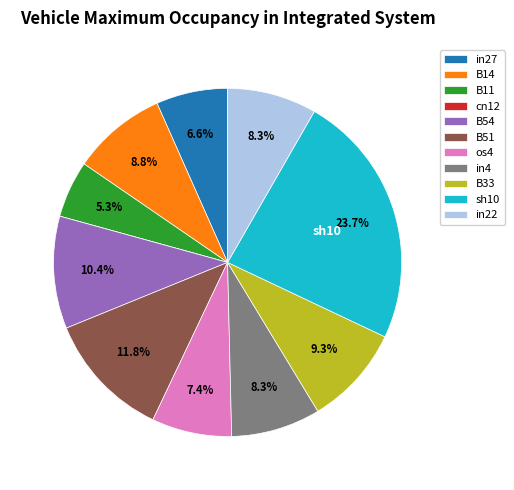

Between sh10 and B54, which is larger?

sh10